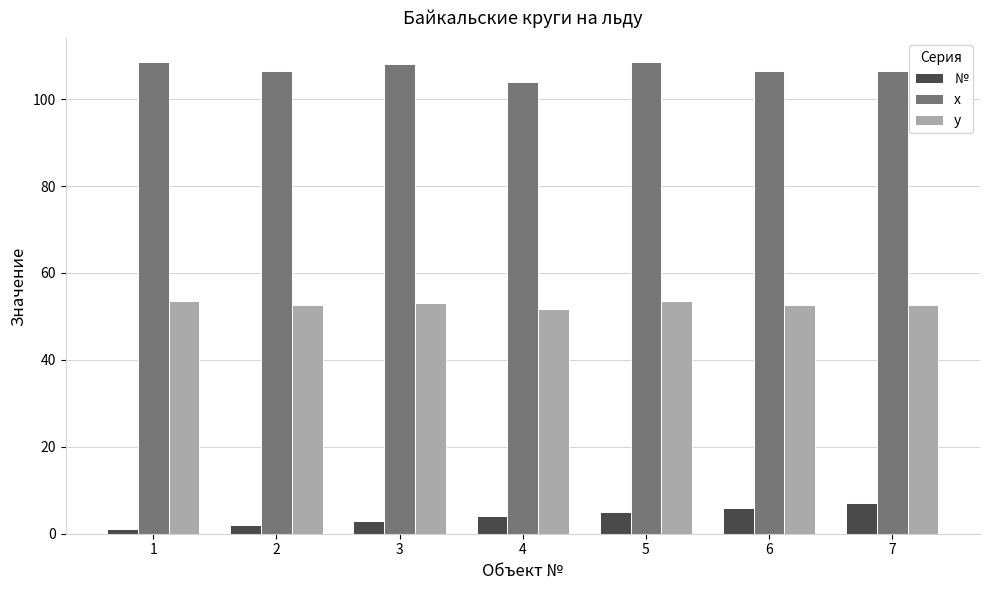

Count the number of categories in the chart.

7